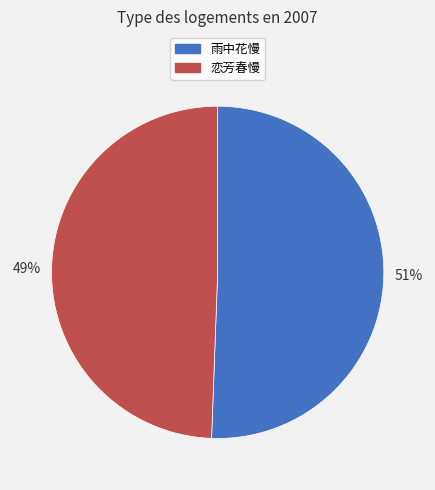

Is there a majority slice in this chart?

Yes